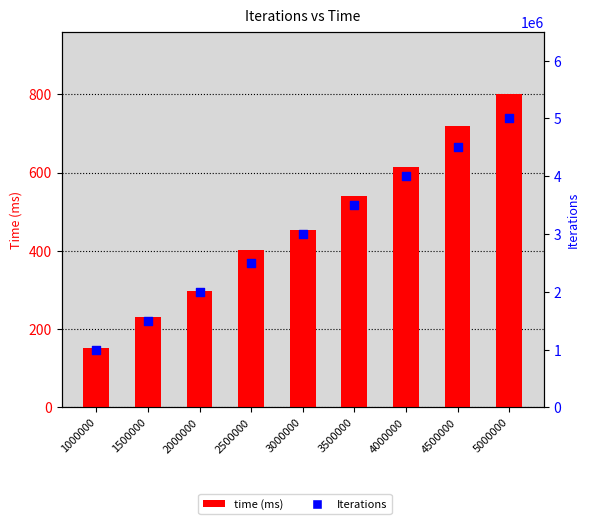

At how many categories does at least one series exceed 3002360?

4